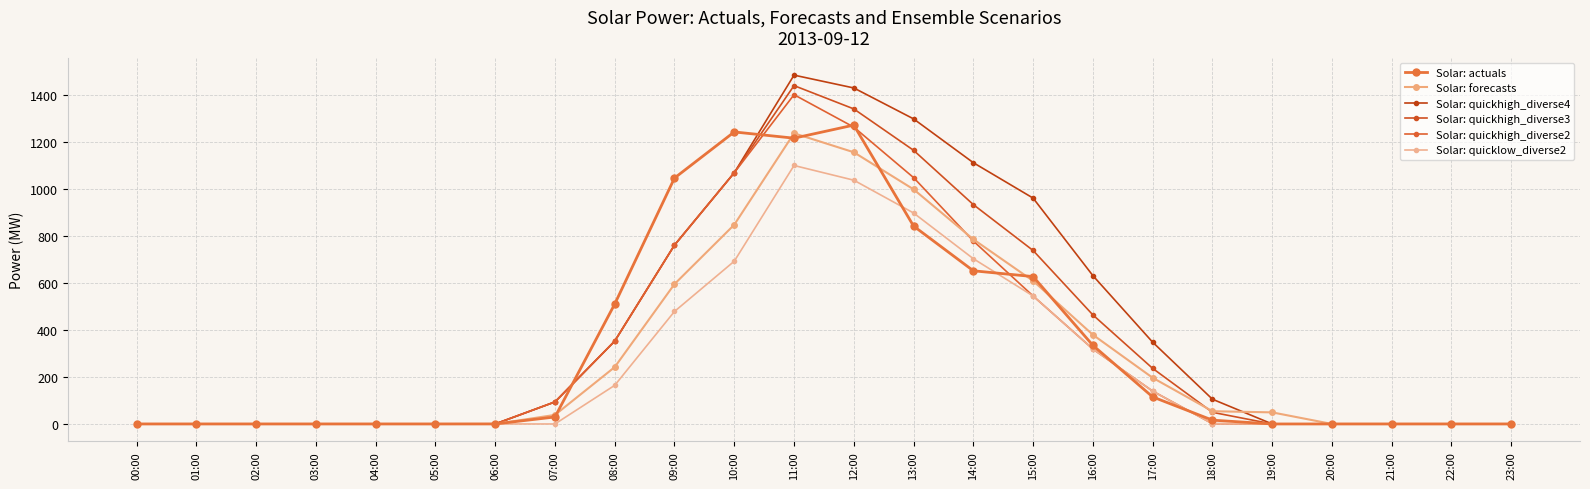

Reading left to right, list all the values displayed in this chart.

Solar: actuals: 0.0	0.0	0.0	0.0	0.0	0.0	0.1	29.7	509.8	1045.4	1241.3	1214.8	1270.4	841.2	651.1	626.5	334.2	115.0	16.2	0.0	0.0	0.0	0.0	0.0
Solar: forecasts: 0.0	0.0	0.0	0.0	0.0	0.0	0.0	38.5	241.8	594.6	847.0	1235.6	1154.9	997.3	784.9	608.2	379.0	196.3	54.2	49.2	0.0	0.0	0.0	0.0
Solar: quickhigh_diverse4: 0.0	0.0	0.0	0.0	0.0	0.0	0.0	93.7	352.3	760.3	1067.9	1482.8	1428.3	1296.9	1110.5	960.0	630.6	347.6	105.2	0.0	0.0	0.0	0.0	0.0
Solar: quickhigh_diverse3: 0.0	0.0	0.0	0.0	0.0	0.0	0.0	93.7	352.3	760.3	1067.9	1438.3	1339.2	1163.3	932.4	737.4	463.6	236.3	49.6	0.0	0.0	0.0	0.0	0.0
Solar: quickhigh_diverse2: 0.0	0.0	0.0	0.0	0.0	0.0	0.0	93.7	352.3	760.3	1067.9	1399.6	1261.9	1047.2	777.7	544.0	318.5	139.6	1.2	0.0	0.0	0.0	0.0	0.0
Solar: quicklow_diverse2: 0.0	0.0	0.0	0.0	0.0	0.0	0.0	0.0	164.2	478.3	691.9	1098.7	1036.2	896.8	702.5	544.0	318.5	139.6	1.2	0.0	0.0	0.0	0.0	0.0